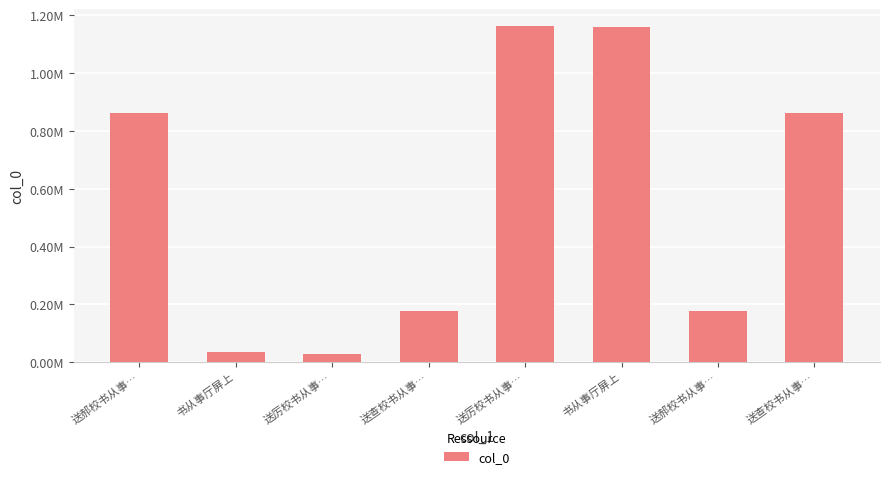

Are the bars horizontal?

No